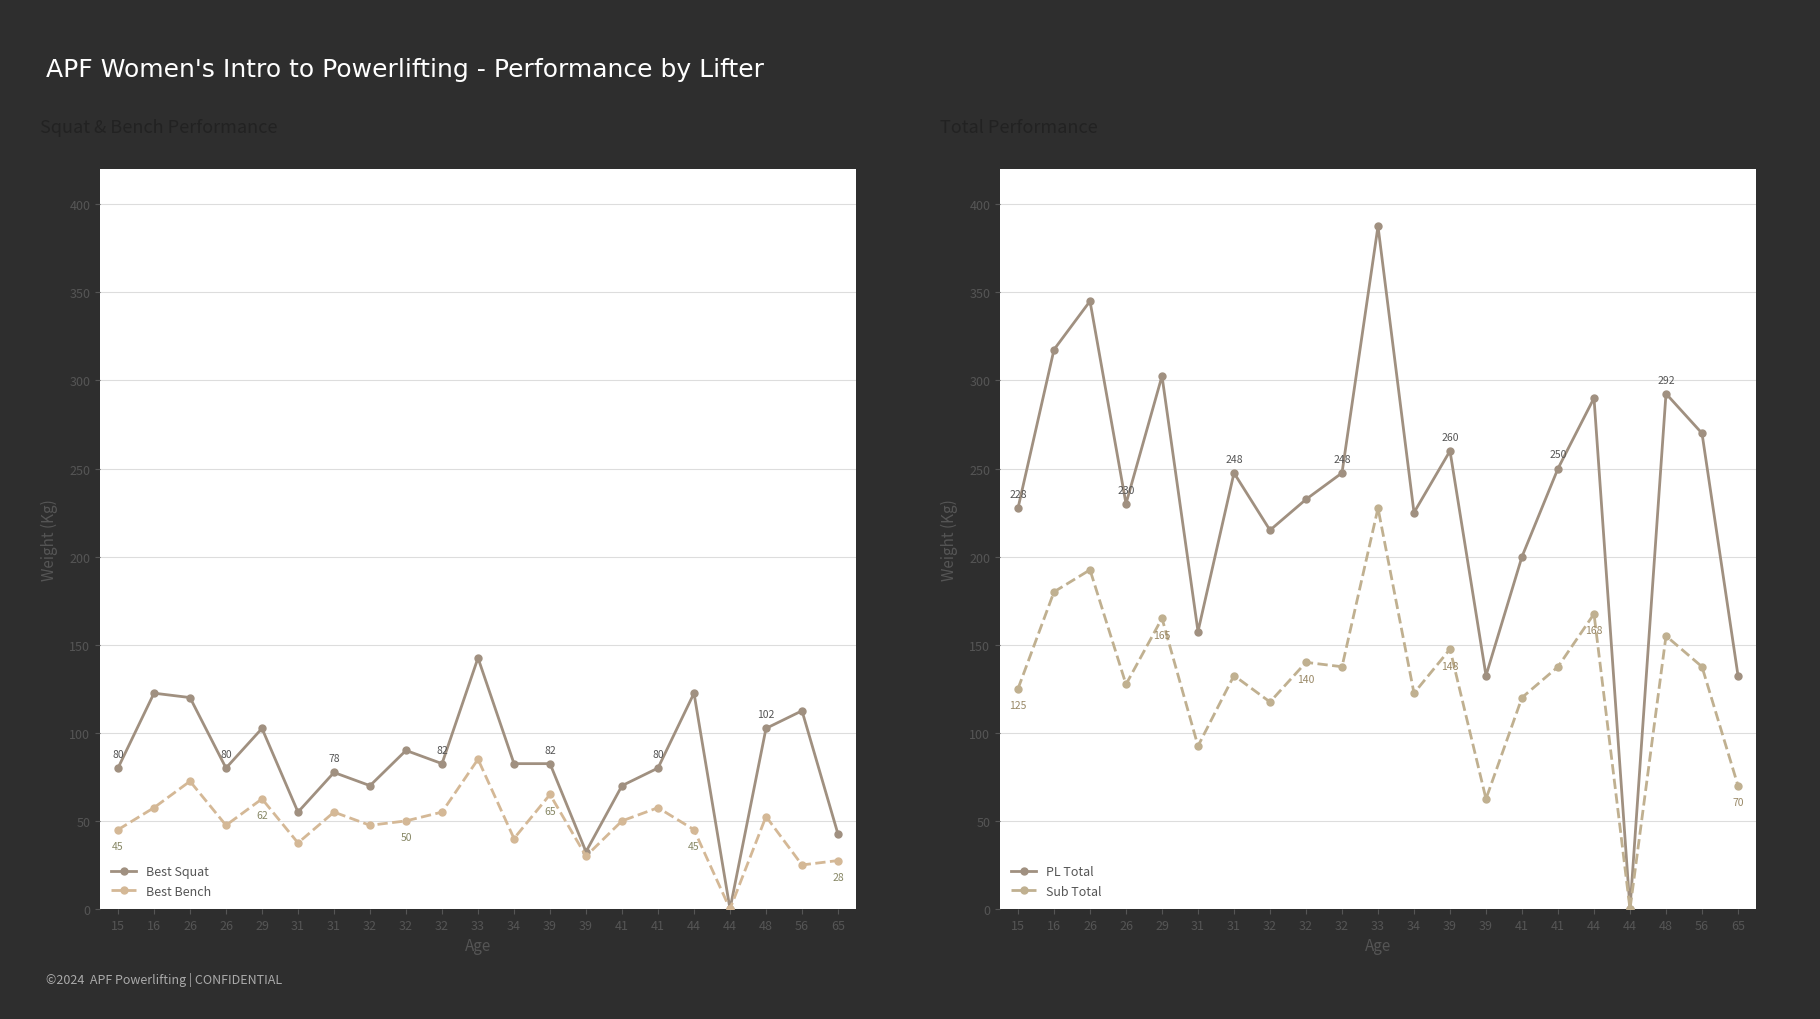

List the series in order of their peak value, lowest first.

Best Bench, Best Squat, Sub Total, PL Total